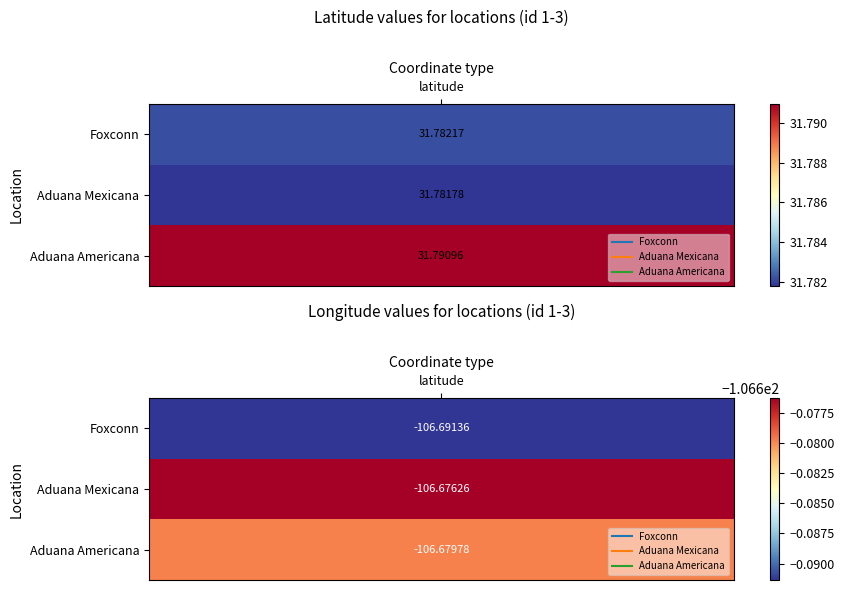

What is the greatest value displayed?

31.8